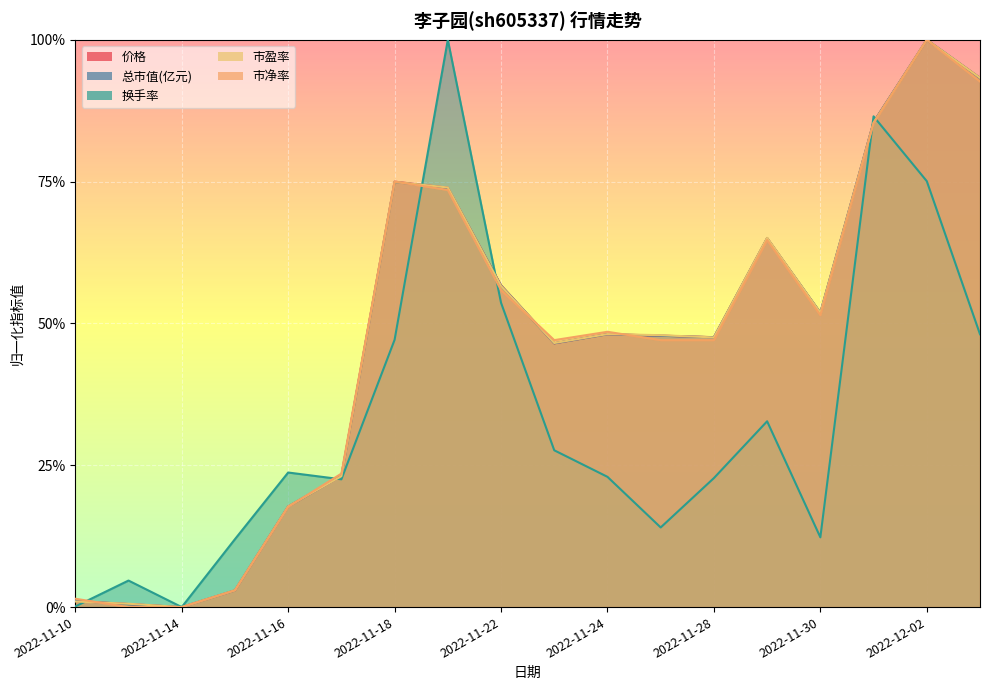

True or false: 总市值(亿元) and 市盈率 cross at least once.

True